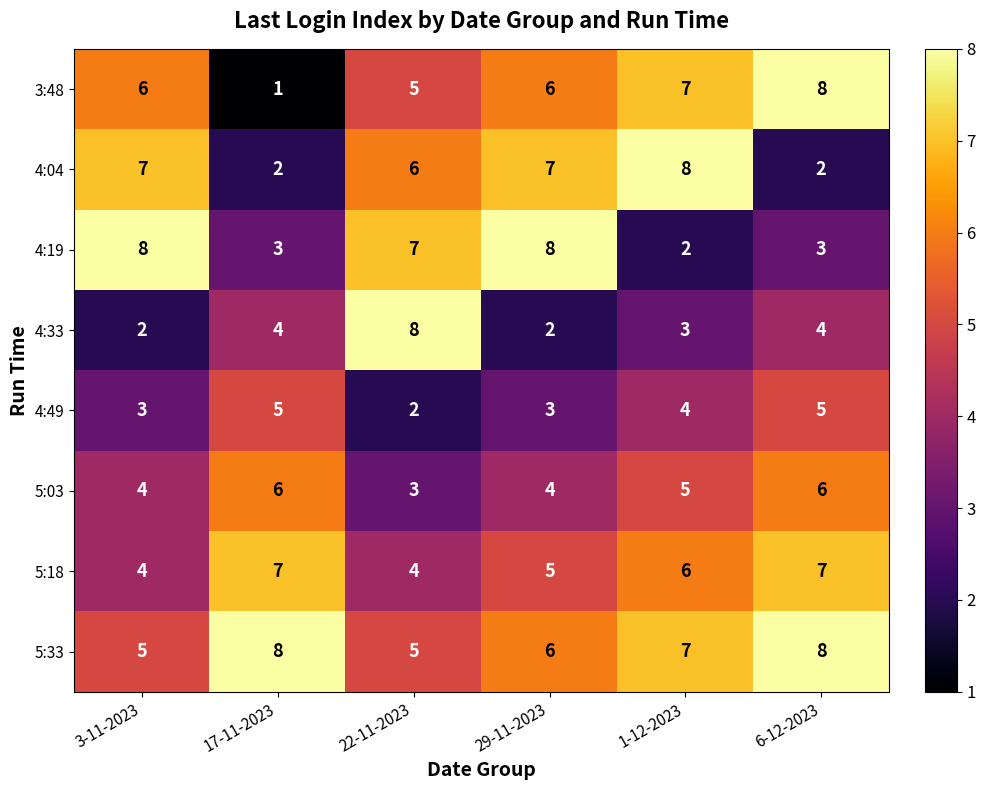

Which series has the largest total across all categories?

5:33